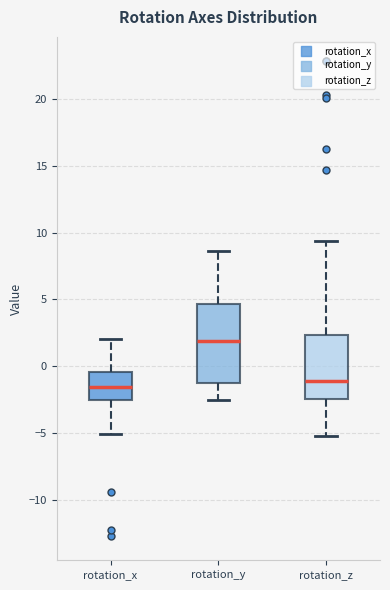

Which box is the tallest, from its lower edge to its upper edge?

rotation_y